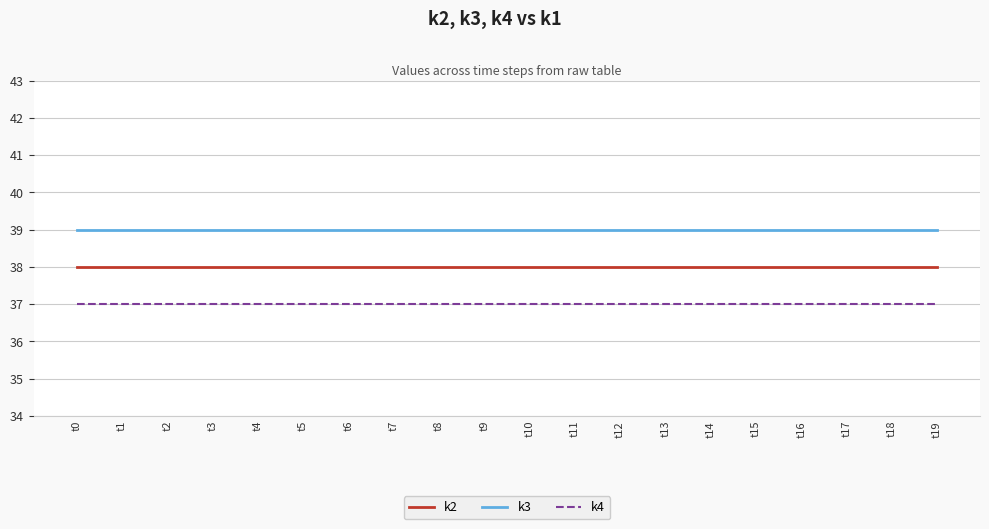

True or false: k4 and k2 intersect in this chart.

False